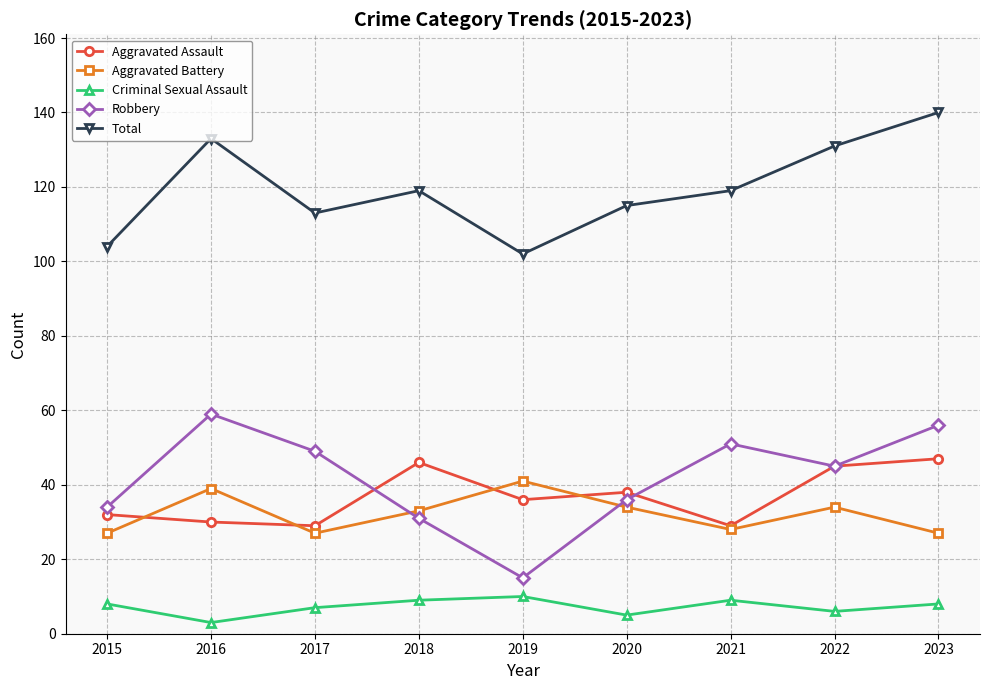

Reading left to right, what are all the values shown in this chart?

Aggravated Assault: 2015=32	2016=30	2017=29	2018=46	2019=36	2020=38	2021=29	2022=45	2023=47
Aggravated Battery: 2015=27	2016=39	2017=27	2018=33	2019=41	2020=34	2021=28	2022=34	2023=27
Criminal Sexual Assault: 2015=8	2016=3	2017=7	2018=9	2019=10	2020=5	2021=9	2022=6	2023=8
Robbery: 2015=34	2016=59	2017=49	2018=31	2019=15	2020=36	2021=51	2022=45	2023=56
Total: 2015=104	2016=133	2017=113	2018=119	2019=102	2020=115	2021=119	2022=131	2023=140